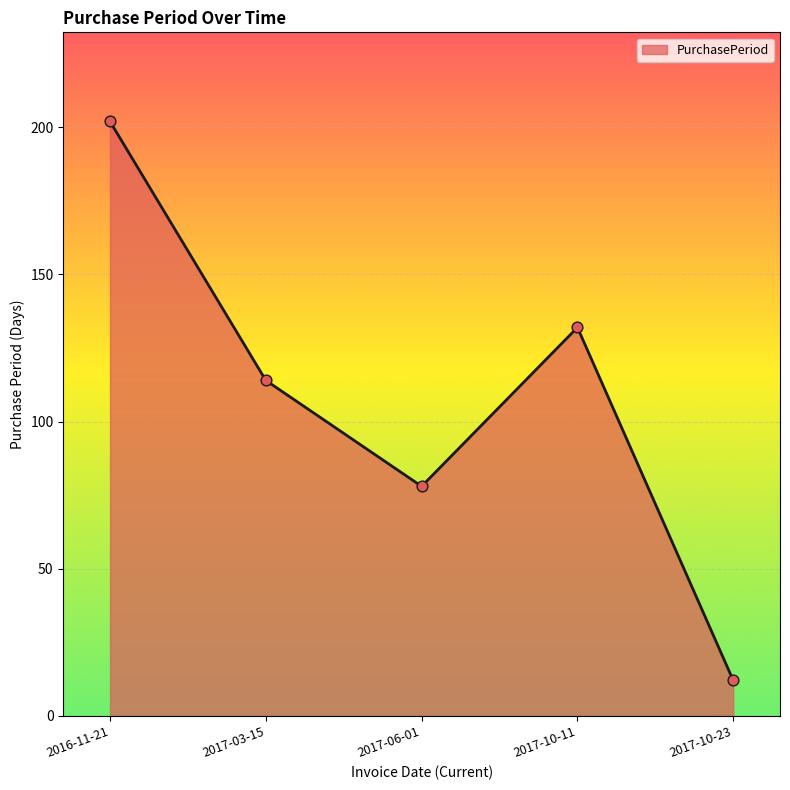

Which has a higher value, 2017-06-01 or 2016-11-21?

2016-11-21